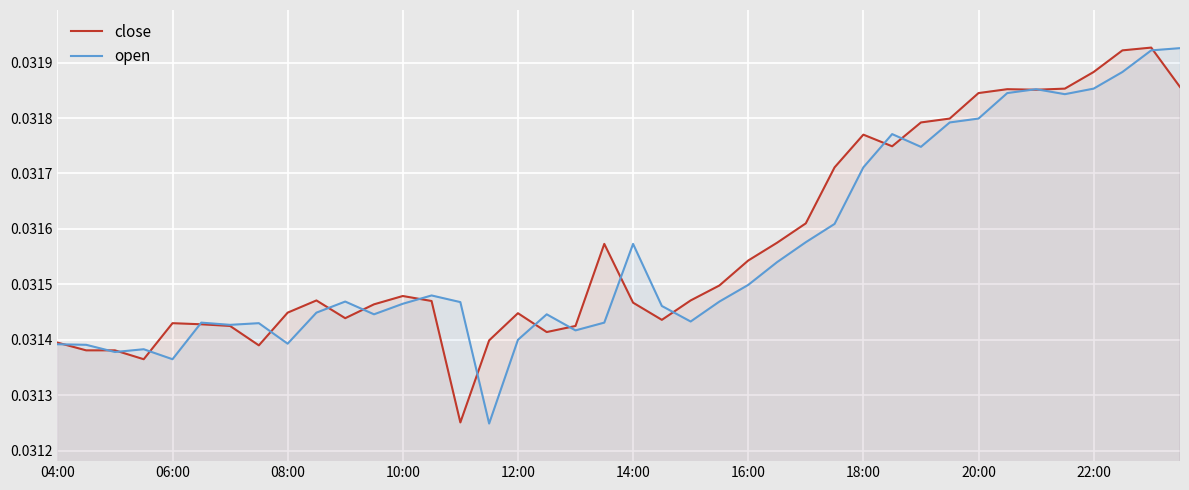

What is the total value across all series at 06:00?

0.1